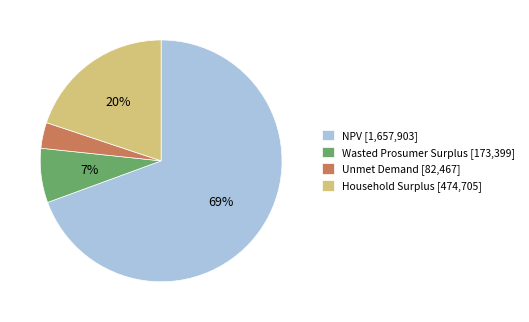

How many segments does this pie chart have?

4